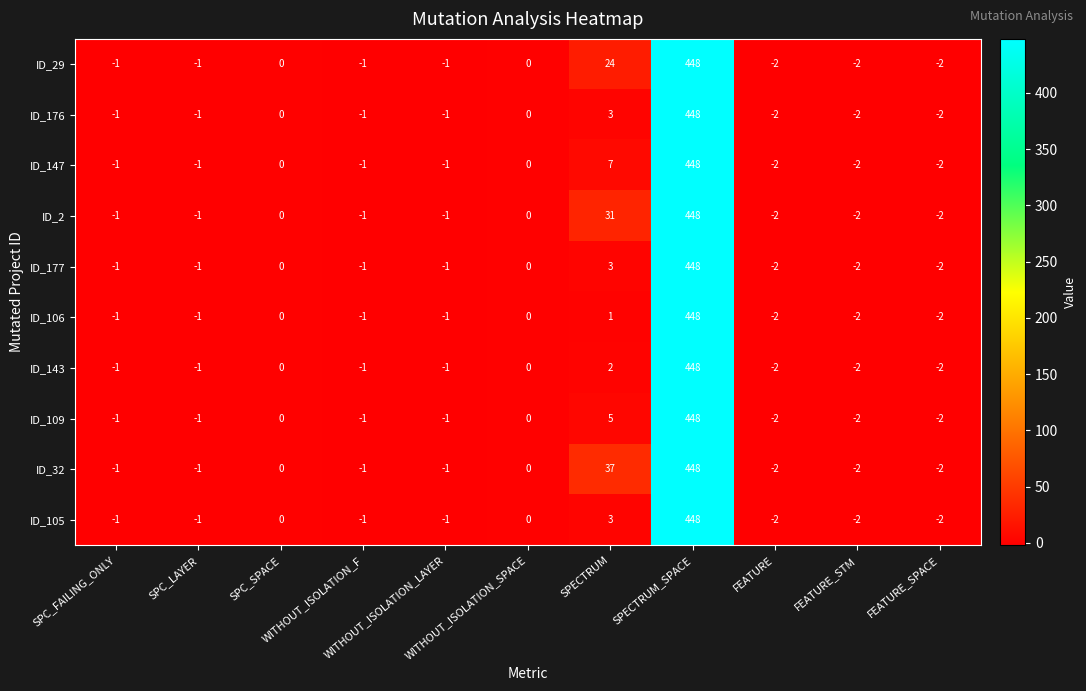

What is the average value of the ID_32 series?

43